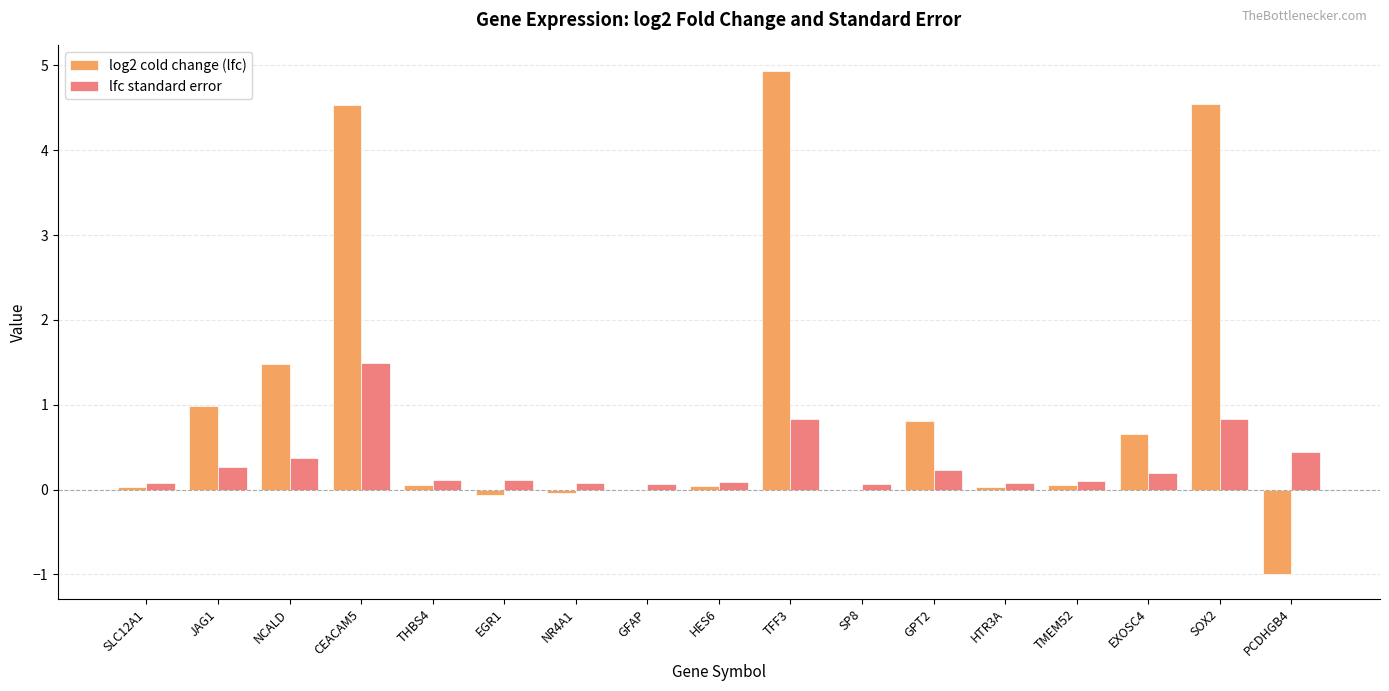

What value does the lfc standard error series have at NCALD?

0.4